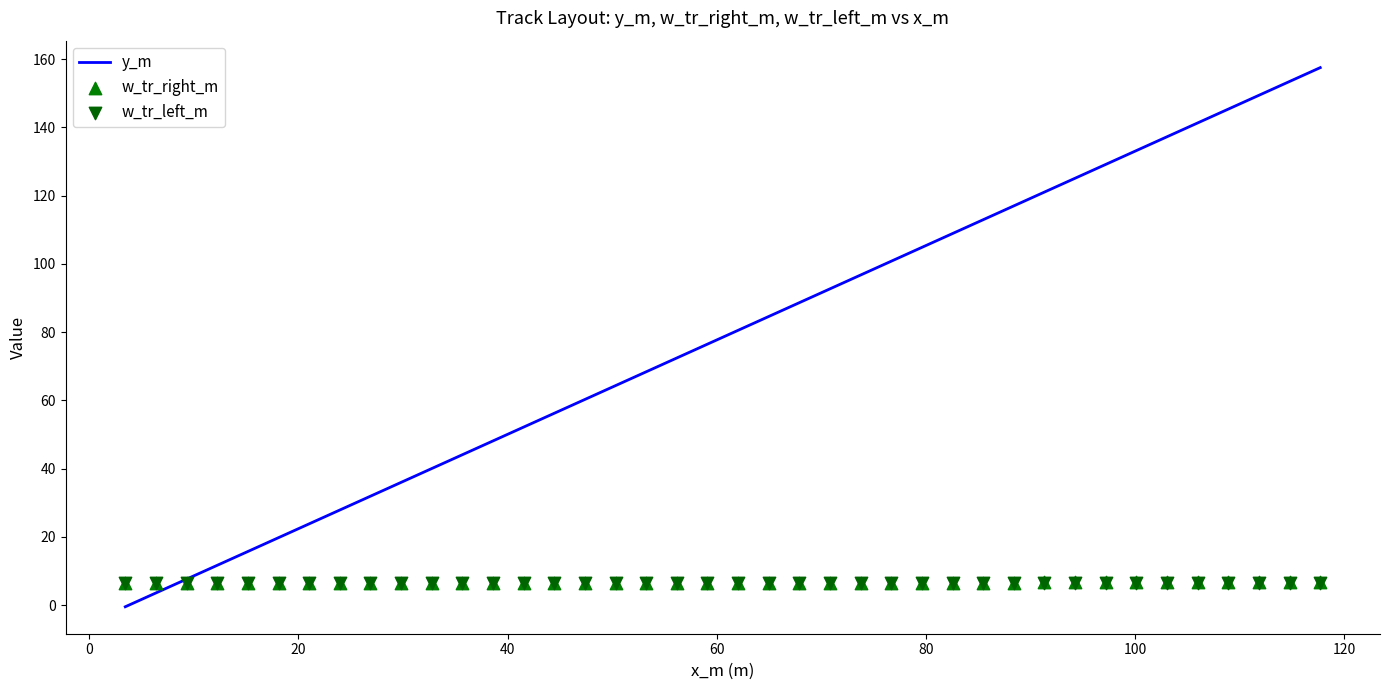

At how many categories does at least one series exceed 92?

17